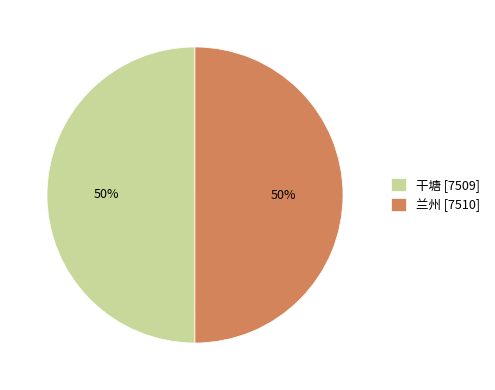

Do 干塘 [7509] and 兰州 [7510] together represent more than half of the pie?

Yes